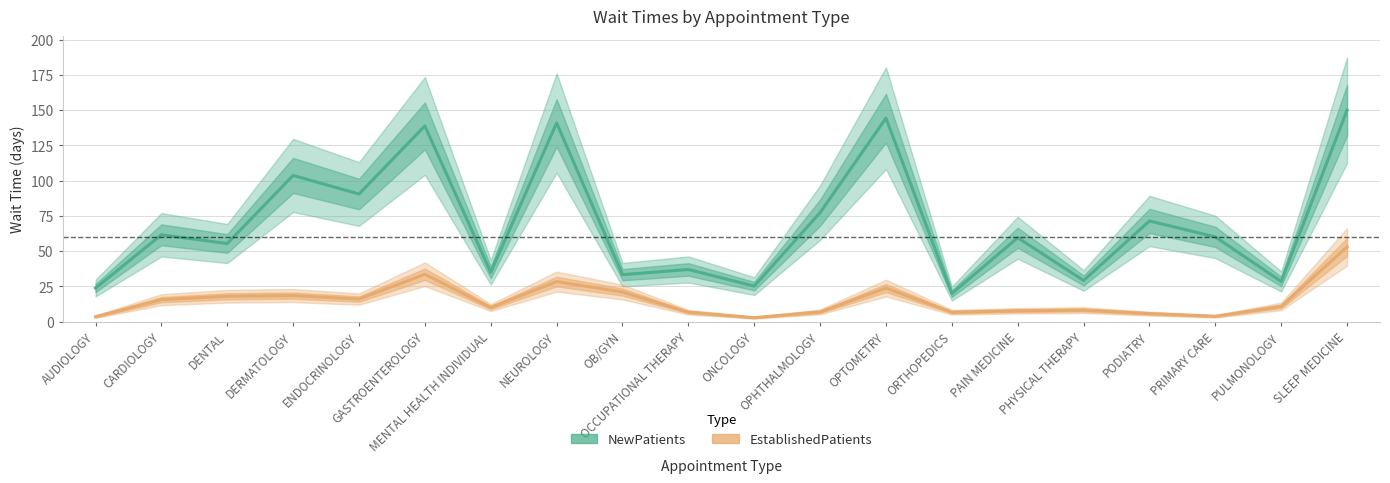

Which label corresponds to the smallest value in the chart?

ONCOLOGY